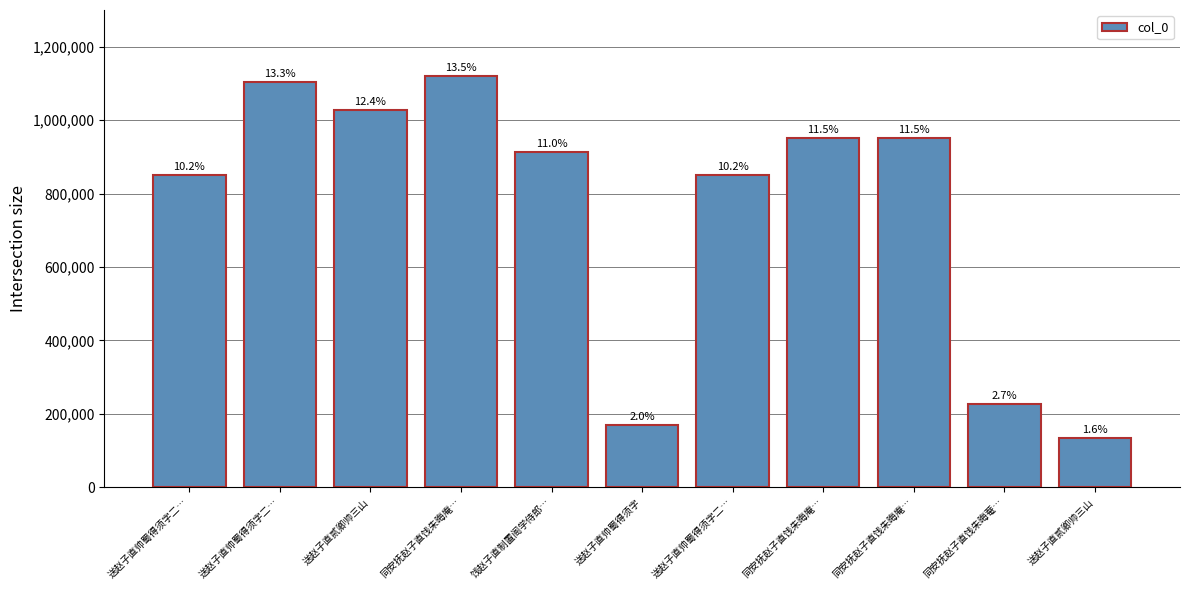

How many bars are there in total?

11